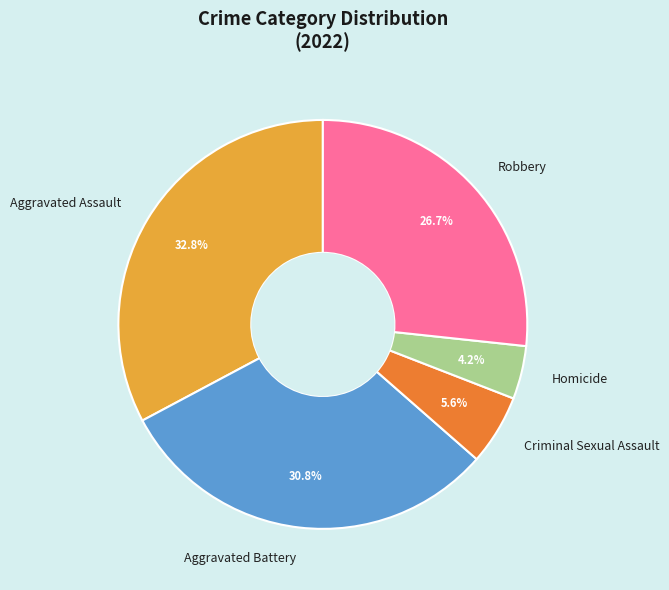

Count the number of slices in the pie.

5